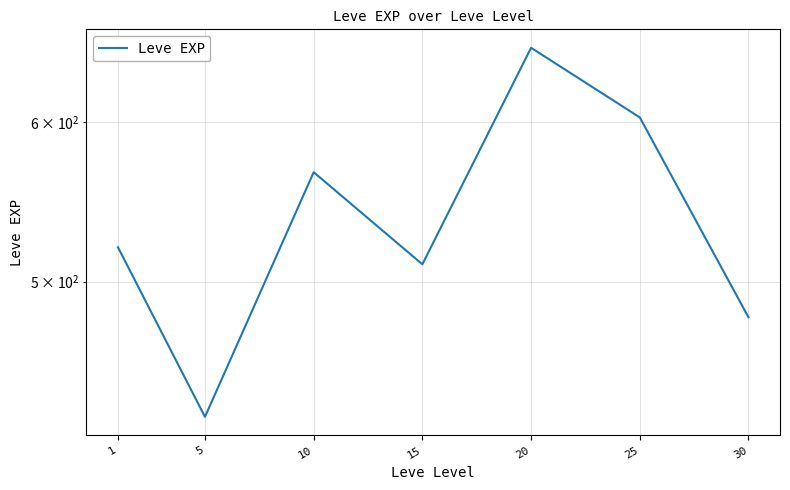

Where is the first local maximum?

10